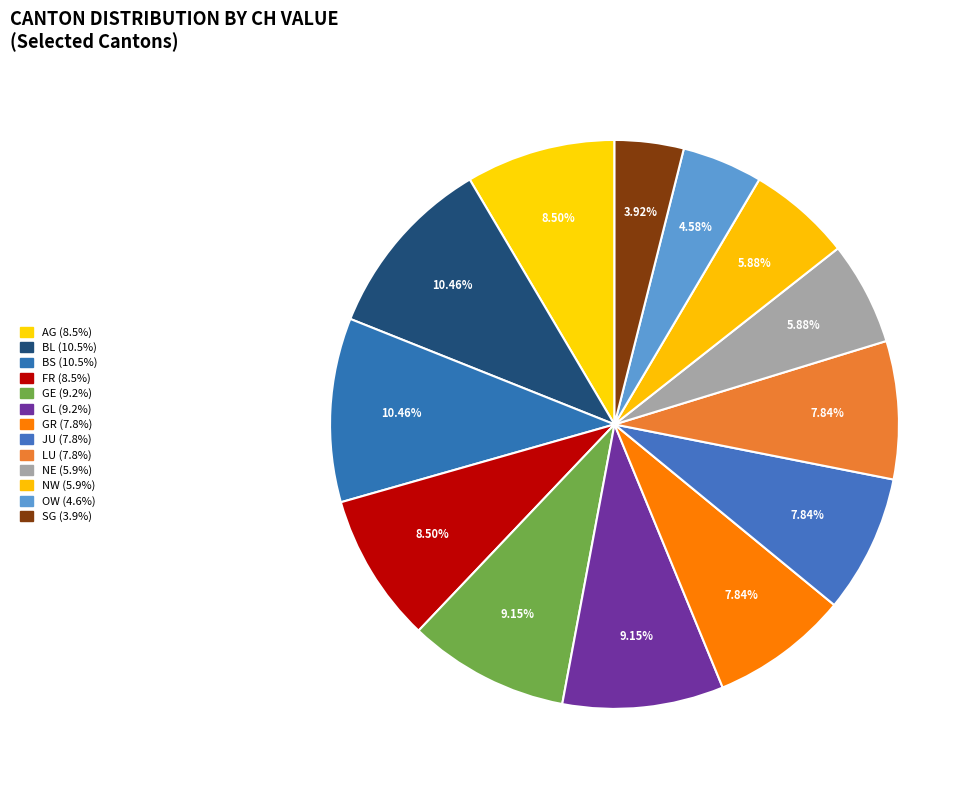

To the nearest percent, what is the average slice percentage?

8%